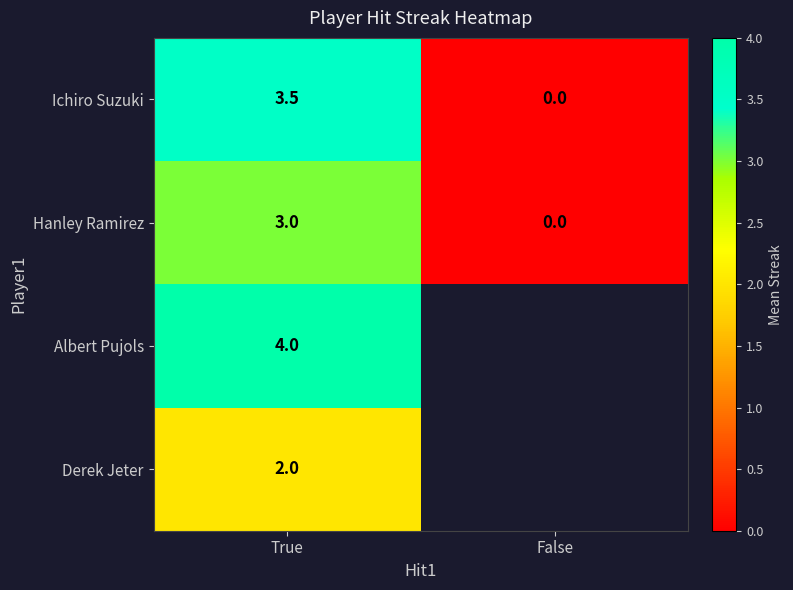

At which label is Ichiro Suzuki closest to 1?

False